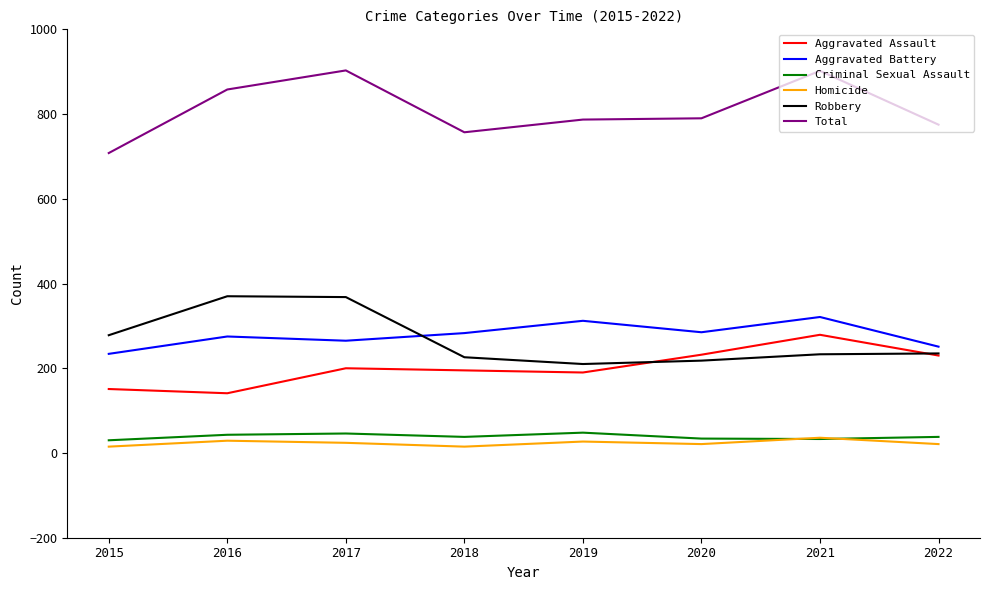

True or false: Criminal Sexual Assault and Robbery cross at least once.

False